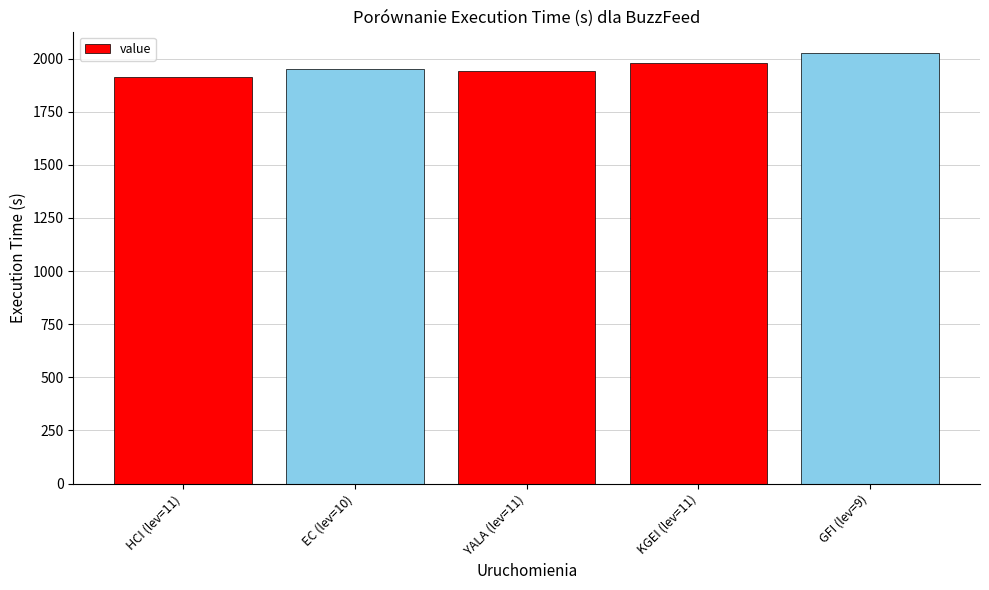

What is the maximum value shown in the chart?

2026.0